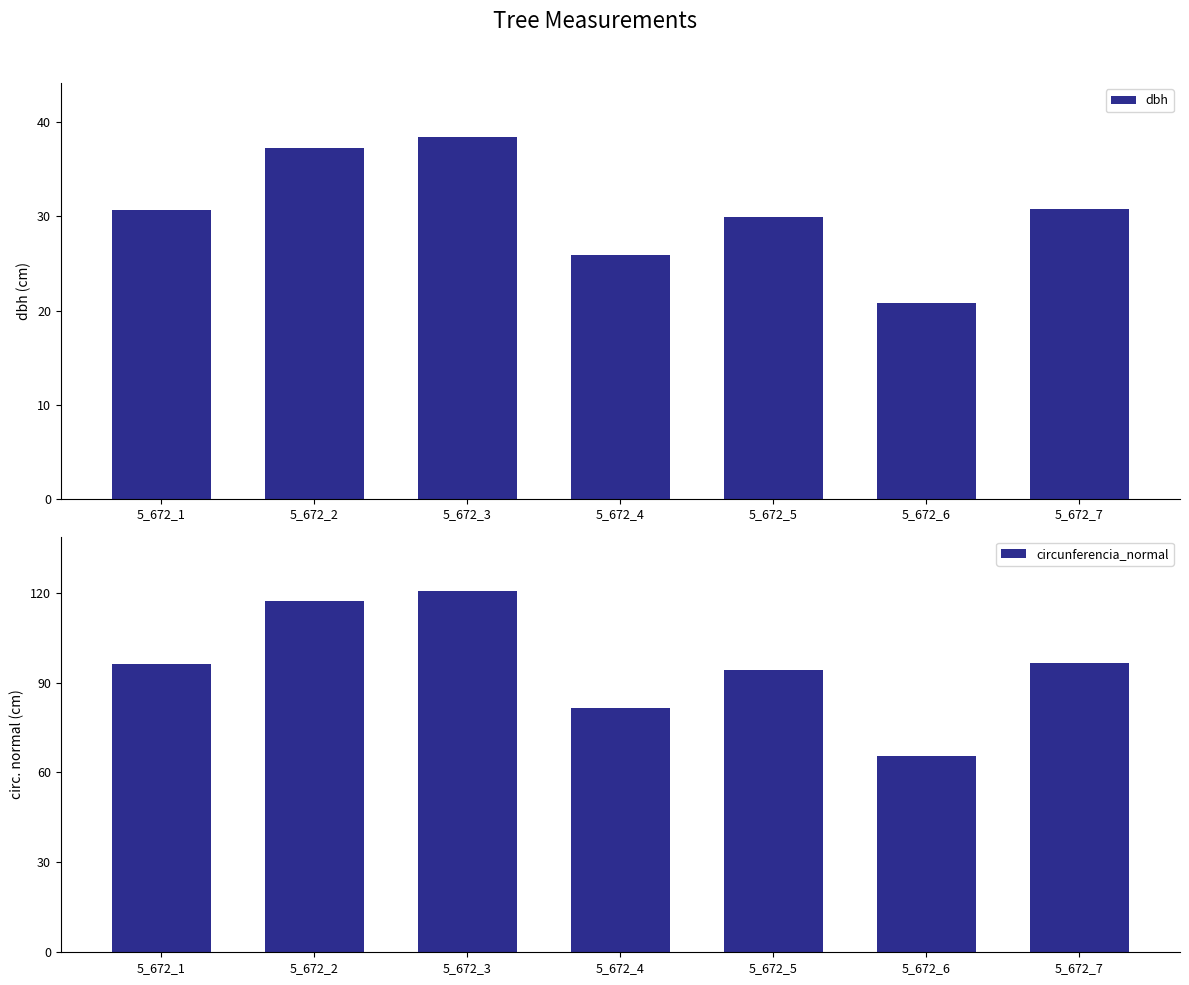

How many data points in circunferencia_normal are above 96?

4